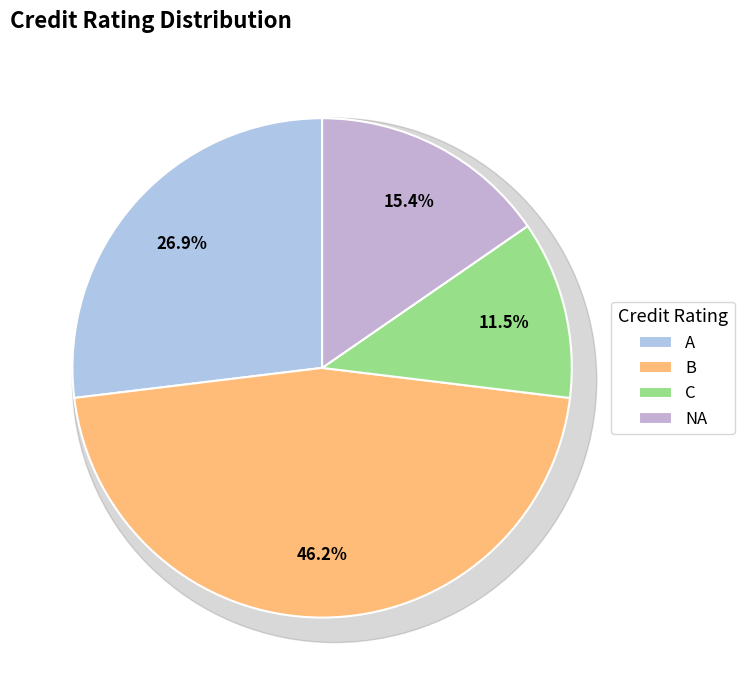

Which category has the biggest portion of the pie?

B